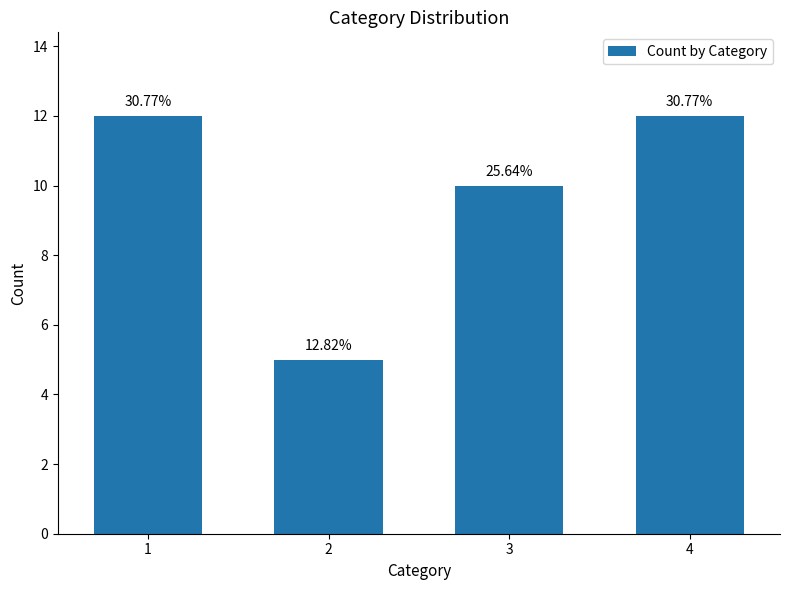

True or false: the data shows 17 at 4.

False